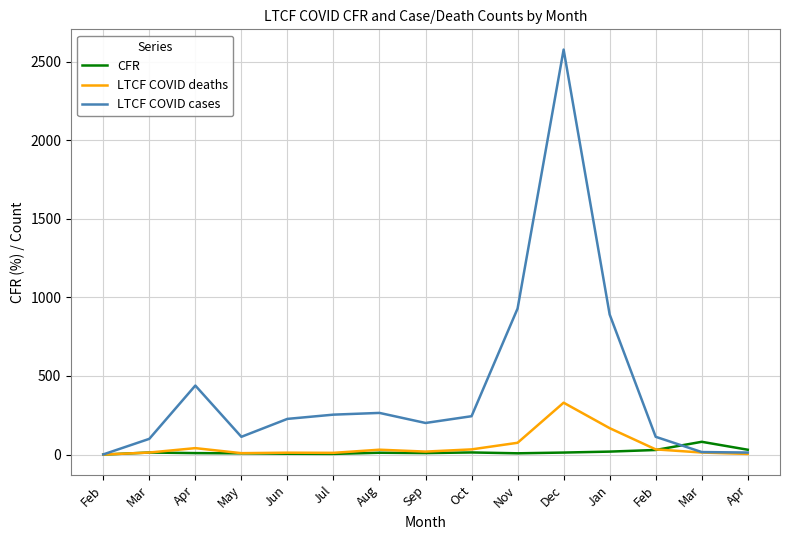

What are all the series names shown in the legend?

CFR, LTCF COVID deaths, LTCF COVID cases